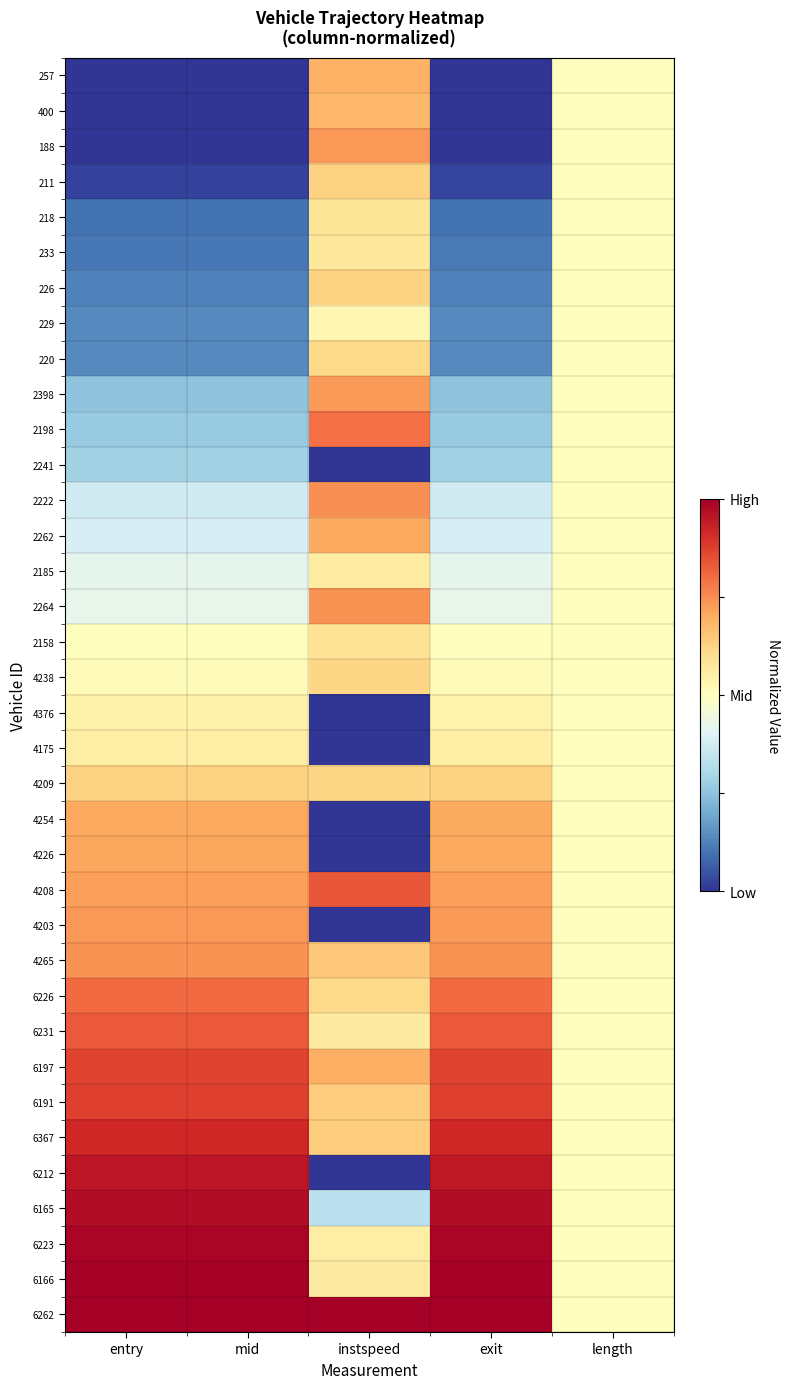

Reading left to right, list all the values displayed in this chart.

257: entry=0.0	mid=0.0	instspeed=0.7	exit=0.0	length=0.5
400: entry=0.0	mid=0.0	instspeed=0.7	exit=0.0	length=0.5
188: entry=0.0	mid=0.0	instspeed=0.7	exit=0.0	length=0.5
211: entry=0.0	mid=0.0	instspeed=0.6	exit=0.0	length=0.5
218: entry=0.1	mid=0.1	instspeed=0.6	exit=0.1	length=0.5
233: entry=0.1	mid=0.1	instspeed=0.6	exit=0.1	length=0.5
226: entry=0.1	mid=0.1	instspeed=0.6	exit=0.1	length=0.5
229: entry=0.1	mid=0.1	instspeed=0.5	exit=0.1	length=0.5
220: entry=0.1	mid=0.1	instspeed=0.6	exit=0.1	length=0.5
2398: entry=0.3	mid=0.3	instspeed=0.7	exit=0.3	length=0.5
2198: entry=0.3	mid=0.3	instspeed=0.8	exit=0.3	length=0.5
2241: entry=0.3	mid=0.3	instspeed=0.0	exit=0.3	length=0.5
2222: entry=0.4	mid=0.4	instspeed=0.7	exit=0.4	length=0.5
2262: entry=0.4	mid=0.4	instspeed=0.7	exit=0.4	length=0.5
2185: entry=0.4	mid=0.4	instspeed=0.6	exit=0.4	length=0.5
2264: entry=0.4	mid=0.4	instspeed=0.7	exit=0.4	length=0.5
2158: entry=0.5	mid=0.5	instspeed=0.6	exit=0.5	length=0.5
4238: entry=0.5	mid=0.5	instspeed=0.6	exit=0.5	length=0.5
4376: entry=0.5	mid=0.5	instspeed=0.0	exit=0.5	length=0.5
4175: entry=0.6	mid=0.6	instspeed=0.0	exit=0.6	length=0.5
4209: entry=0.6	mid=0.6	instspeed=0.6	exit=0.6	length=0.5
4254: entry=0.7	mid=0.7	instspeed=0.0	exit=0.7	length=0.5
4226: entry=0.7	mid=0.7	instspeed=0.0	exit=0.7	length=0.5
4208: entry=0.7	mid=0.7	instspeed=0.8	exit=0.7	length=0.5
4203: entry=0.7	mid=0.7	instspeed=0.0	exit=0.7	length=0.5
4265: entry=0.7	mid=0.7	instspeed=0.6	exit=0.7	length=0.5
6226: entry=0.8	mid=0.8	instspeed=0.6	exit=0.8	length=0.5
6231: entry=0.8	mid=0.8	instspeed=0.6	exit=0.8	length=0.5
6197: entry=0.9	mid=0.9	instspeed=0.7	exit=0.9	length=0.5
6191: entry=0.9	mid=0.9	instspeed=0.6	exit=0.9	length=0.5
6367: entry=0.9	mid=0.9	instspeed=0.6	exit=0.9	length=0.5
6212: entry=1.0	mid=1.0	instspeed=0.0	exit=0.9	length=0.5
6165: entry=1.0	mid=1.0	instspeed=0.3	exit=1.0	length=0.5
6223: entry=1.0	mid=1.0	instspeed=0.6	exit=1.0	length=0.5
6166: entry=1.0	mid=1.0	instspeed=0.6	exit=1.0	length=0.5
6262: entry=1.0	mid=1.0	instspeed=1.0	exit=1.0	length=0.5